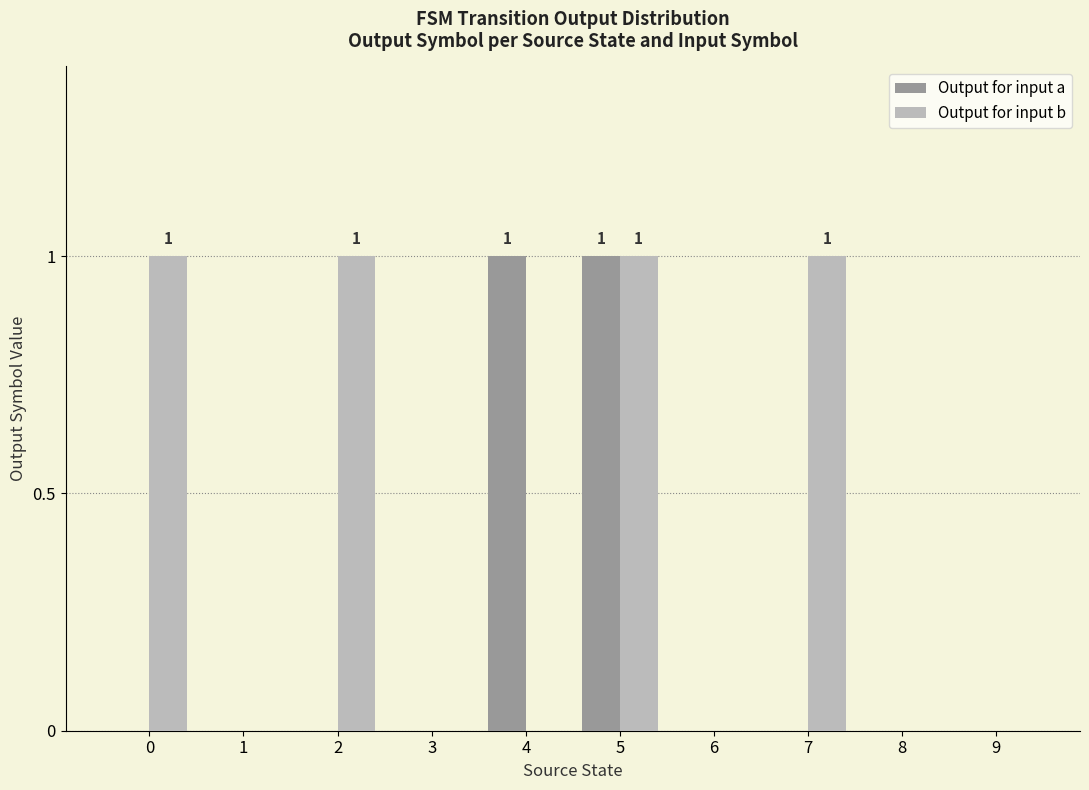

Which series has the largest total across all categories?

Output for input b